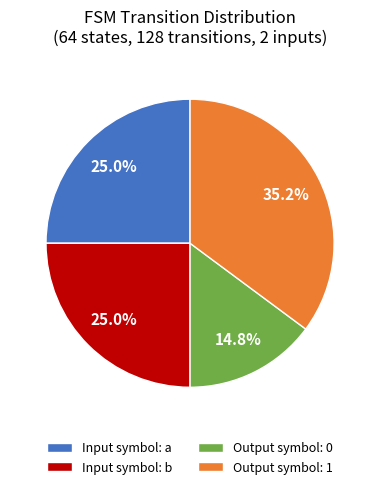

What is the largest slice in the pie chart?

Output symbol: 1